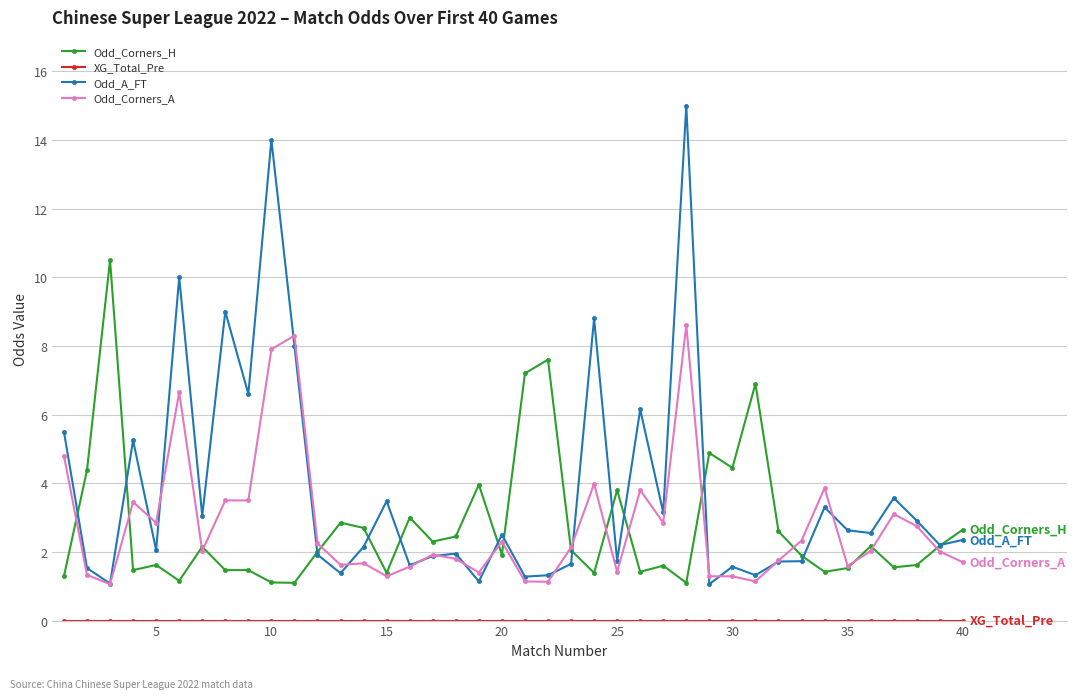

Which series has the largest range (max minus min)?

Odd_A_FT